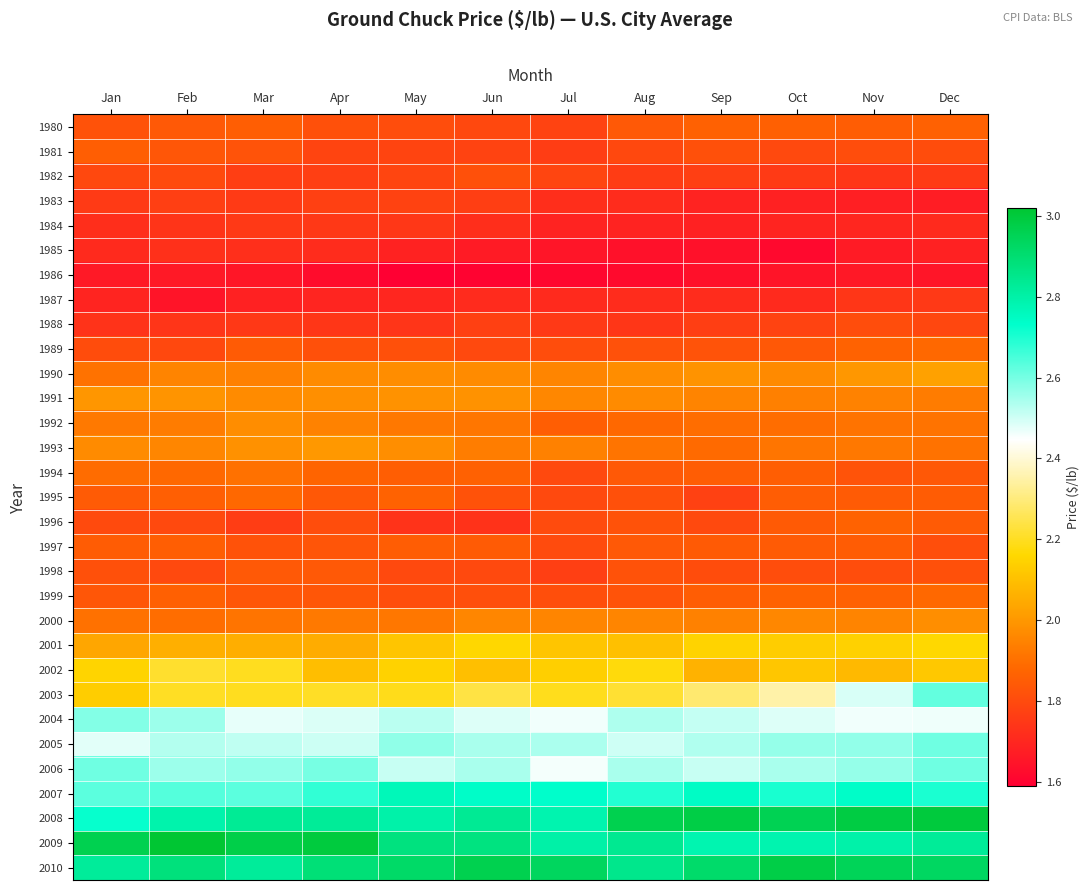

Reading left to right, transcribe all the data shown in this chart.

1980: Jan=1.8	Feb=1.8	Mar=1.9	Apr=1.8	May=1.8	Jun=1.8	Jul=1.8	Aug=1.8	Sep=1.9	Oct=1.9	Nov=1.9	Dec=1.9
1981: Jan=1.9	Feb=1.8	Mar=1.8	Apr=1.8	May=1.8	Jun=1.8	Jul=1.8	Aug=1.8	Sep=1.8	Oct=1.8	Nov=1.8	Dec=1.8
1982: Jan=1.8	Feb=1.8	Mar=1.8	Apr=1.8	May=1.8	Jun=1.8	Jul=1.8	Aug=1.8	Sep=1.8	Oct=1.8	Nov=1.7	Dec=1.8
1983: Jan=1.8	Feb=1.8	Mar=1.8	Apr=1.8	May=1.8	Jun=1.8	Jul=1.7	Aug=1.7	Sep=1.7	Oct=1.7	Nov=1.7	Dec=1.7
1984: Jan=1.7	Feb=1.7	Mar=1.8	Apr=1.8	May=1.7	Jun=1.7	Jul=1.7	Aug=1.7	Sep=1.7	Oct=1.7	Nov=1.7	Dec=1.7
1985: Jan=1.7	Feb=1.7	Mar=1.7	Apr=1.7	May=1.7	Jun=1.7	Jul=1.7	Aug=1.6	Sep=1.6	Oct=1.6	Nov=1.7	Dec=1.7
1986: Jan=1.7	Feb=1.7	Mar=1.7	Apr=1.6	May=1.6	Jun=1.6	Jul=1.6	Aug=1.6	Sep=1.6	Oct=1.6	Nov=1.7	Dec=1.7
1987: Jan=1.7	Feb=1.6	Mar=1.7	Apr=1.7	May=1.7	Jun=1.7	Jul=1.7	Aug=1.7	Sep=1.7	Oct=1.7	Nov=1.7	Dec=1.8
1988: Jan=1.7	Feb=1.7	Mar=1.8	Apr=1.7	May=1.7	Jun=1.8	Jul=1.8	Aug=1.7	Sep=1.8	Oct=1.8	Nov=1.8	Dec=1.8
1989: Jan=1.8	Feb=1.8	Mar=1.8	Apr=1.8	May=1.8	Jun=1.8	Jul=1.8	Aug=1.8	Sep=1.8	Oct=1.8	Nov=1.9	Dec=1.9
1990: Jan=1.9	Feb=2.0	Mar=1.9	Apr=2.0	May=2.0	Jun=2.0	Jul=2.0	Aug=2.0	Sep=2.0	Oct=2.0	Nov=2.0	Dec=2.0
1991: Jan=2.0	Feb=2.0	Mar=2.0	Apr=2.0	May=2.0	Jun=2.0	Jul=2.0	Aug=2.0	Sep=1.9	Oct=1.9	Nov=1.9	Dec=1.9
1992: Jan=1.9	Feb=1.9	Mar=2.0	Apr=1.9	May=1.9	Jun=1.9	Jul=1.9	Aug=1.9	Sep=1.9	Oct=1.9	Nov=1.9	Dec=1.9
1993: Jan=2.0	Feb=2.0	Mar=2.0	Apr=2.0	May=2.0	Jun=1.9	Jul=1.9	Aug=1.9	Sep=1.9	Oct=1.9	Nov=1.9	Dec=1.9
1994: Jan=1.9	Feb=1.9	Mar=1.9	Apr=1.9	May=1.9	Jun=1.9	Jul=1.8	Aug=1.8	Sep=1.9	Oct=1.9	Nov=1.8	Dec=1.8
1995: Jan=1.8	Feb=1.9	Mar=1.9	Apr=1.8	May=1.9	Jun=1.8	Jul=1.8	Aug=1.8	Sep=1.8	Oct=1.9	Nov=1.8	Dec=1.9
1996: Jan=1.8	Feb=1.8	Mar=1.8	Apr=1.8	May=1.7	Jun=1.7	Jul=1.8	Aug=1.8	Sep=1.8	Oct=1.8	Nov=1.9	Dec=1.8
1997: Jan=1.9	Feb=1.9	Mar=1.8	Apr=1.8	May=1.9	Jun=1.8	Jul=1.8	Aug=1.8	Sep=1.8	Oct=1.8	Nov=1.9	Dec=1.8
1998: Jan=1.8	Feb=1.8	Mar=1.8	Apr=1.8	May=1.8	Jun=1.8	Jul=1.8	Aug=1.8	Sep=1.8	Oct=1.8	Nov=1.8	Dec=1.8
1999: Jan=1.8	Feb=1.9	Mar=1.8	Apr=1.8	May=1.8	Jun=1.8	Jul=1.8	Aug=1.8	Sep=1.9	Oct=1.9	Nov=1.9	Dec=1.9
2000: Jan=1.9	Feb=1.9	Mar=1.9	Apr=1.9	May=1.9	Jun=2.0	Jul=2.0	Aug=2.0	Sep=1.9	Oct=2.0	Nov=2.0	Dec=2.0
2001: Jan=2.0	Feb=2.1	Mar=2.1	Apr=2.1	May=2.1	Jun=2.2	Jul=2.1	Aug=2.1	Sep=2.1	Oct=2.1	Nov=2.1	Dec=2.2
2002: Jan=2.2	Feb=2.2	Mar=2.2	Apr=2.1	May=2.1	Jun=2.1	Jul=2.1	Aug=2.2	Sep=2.1	Oct=2.1	Nov=2.1	Dec=2.1
2003: Jan=2.1	Feb=2.2	Mar=2.2	Apr=2.2	May=2.2	Jun=2.2	Jul=2.2	Aug=2.2	Sep=2.3	Oct=2.4	Nov=2.5	Dec=2.6
2004: Jan=2.6	Feb=2.6	Mar=2.5	Apr=2.5	May=2.5	Jun=2.5	Jul=2.5	Aug=2.5	Sep=2.5	Oct=2.5	Nov=2.5	Dec=2.5
2005: Jan=2.5	Feb=2.5	Mar=2.5	Apr=2.5	May=2.6	Jun=2.5	Jul=2.5	Aug=2.5	Sep=2.5	Oct=2.6	Nov=2.6	Dec=2.6
2006: Jan=2.6	Feb=2.6	Mar=2.6	Apr=2.6	May=2.5	Jun=2.5	Jul=2.5	Aug=2.5	Sep=2.5	Oct=2.5	Nov=2.6	Dec=2.6
2007: Jan=2.6	Feb=2.6	Mar=2.6	Apr=2.7	May=2.8	Jun=2.7	Jul=2.7	Aug=2.7	Sep=2.7	Oct=2.7	Nov=2.7	Dec=2.7
2008: Jan=2.7	Feb=2.8	Mar=2.8	Apr=2.8	May=2.8	Jun=2.8	Jul=2.8	Aug=3.0	Sep=3.0	Oct=3.0	Nov=3.0	Dec=3.0
2009: Jan=3.0	Feb=3.0	Mar=3.0	Apr=3.0	May=2.9	Jun=2.9	Jul=2.8	Aug=2.8	Sep=2.8	Oct=2.8	Nov=2.8	Dec=2.8
2010: Jan=2.8	Feb=2.9	Mar=2.8	Apr=2.9	May=2.9	Jun=3.0	Jul=2.9	Aug=2.8	Sep=2.9	Oct=3.0	Nov=2.9	Dec=2.9